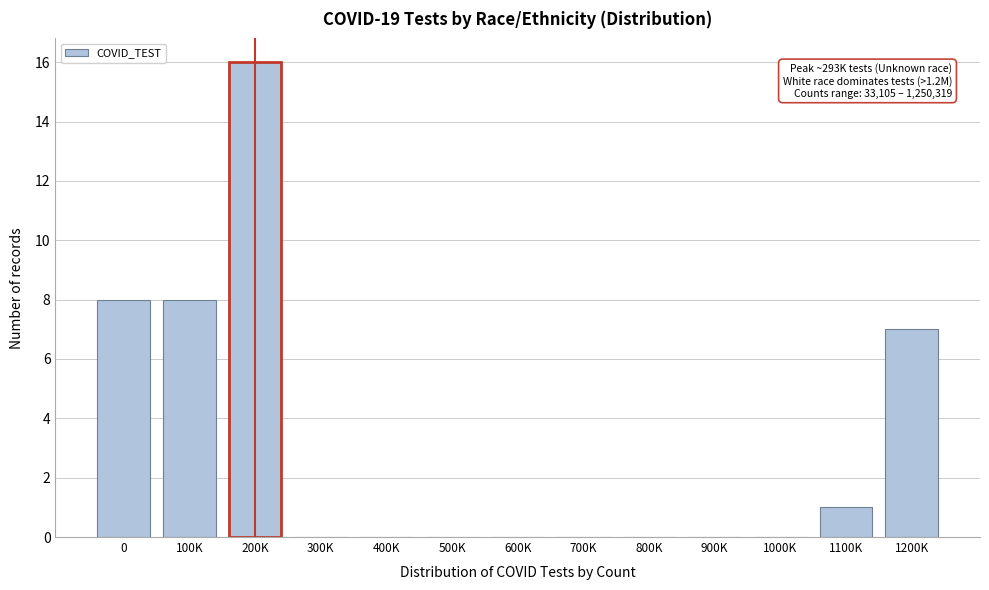

Reading left to right, list all the values displayed in this chart.

0=8	100K=8	200K=16	300K=0	400K=0	500K=0	600K=0	700K=0	800K=0	900K=0	1000K=0	1100K=1	1200K=7